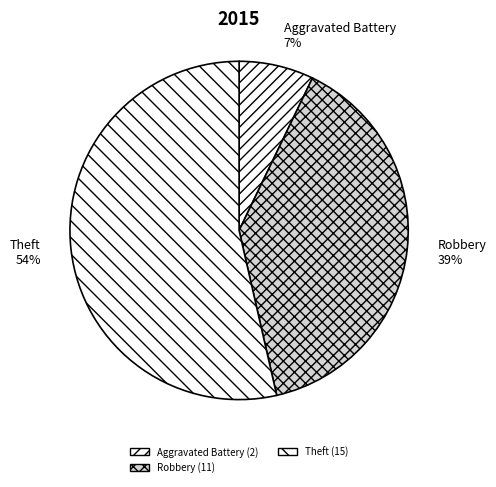

Is there any slice that represents more than half of the pie?

Yes